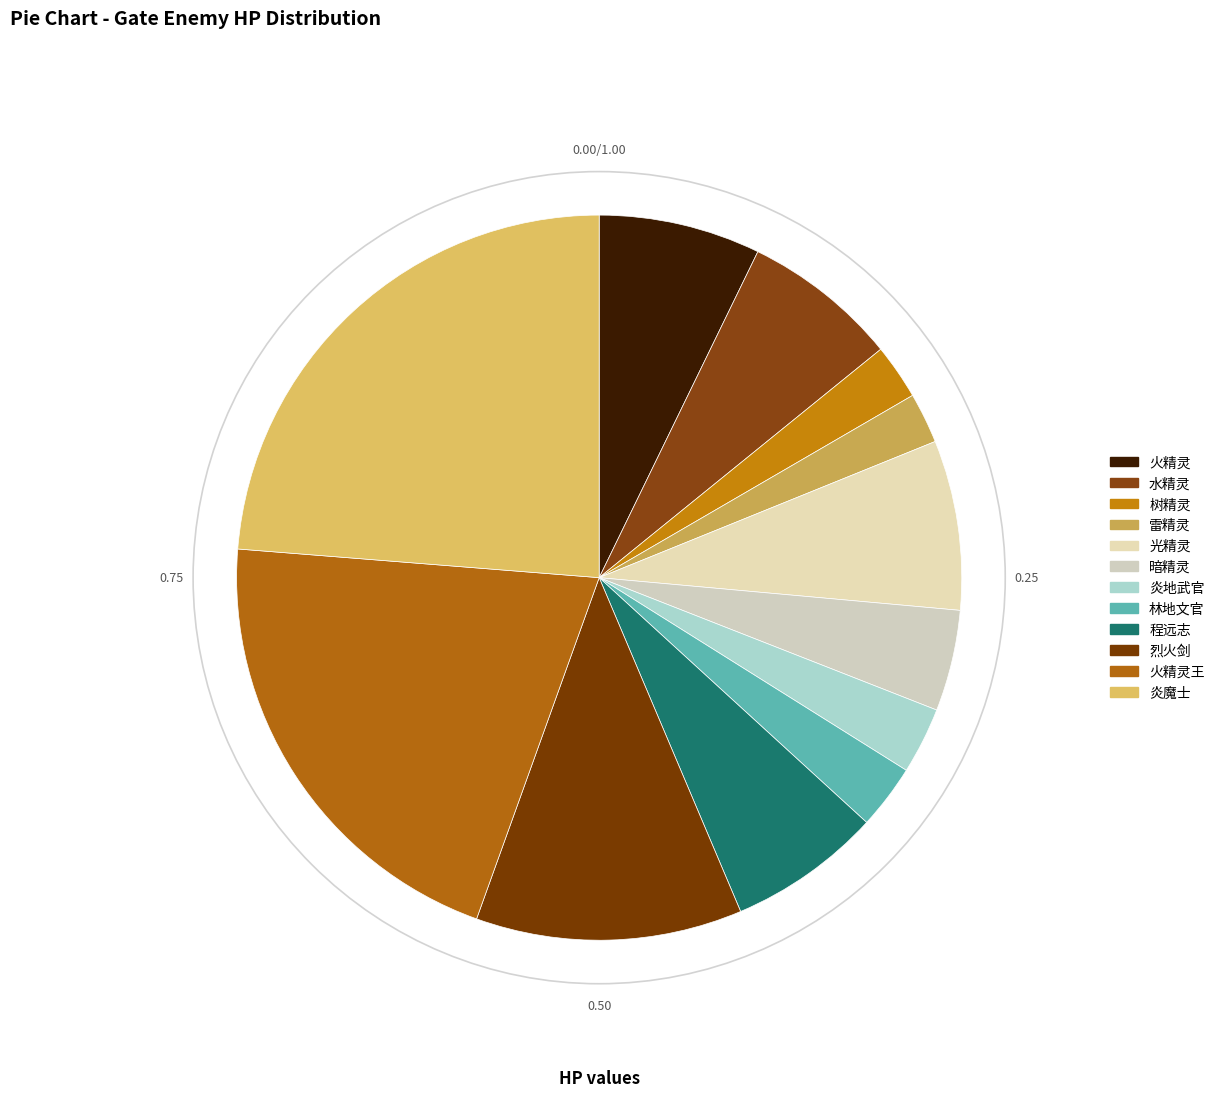

What is the smallest slice in the pie chart?

雷精灵(1)